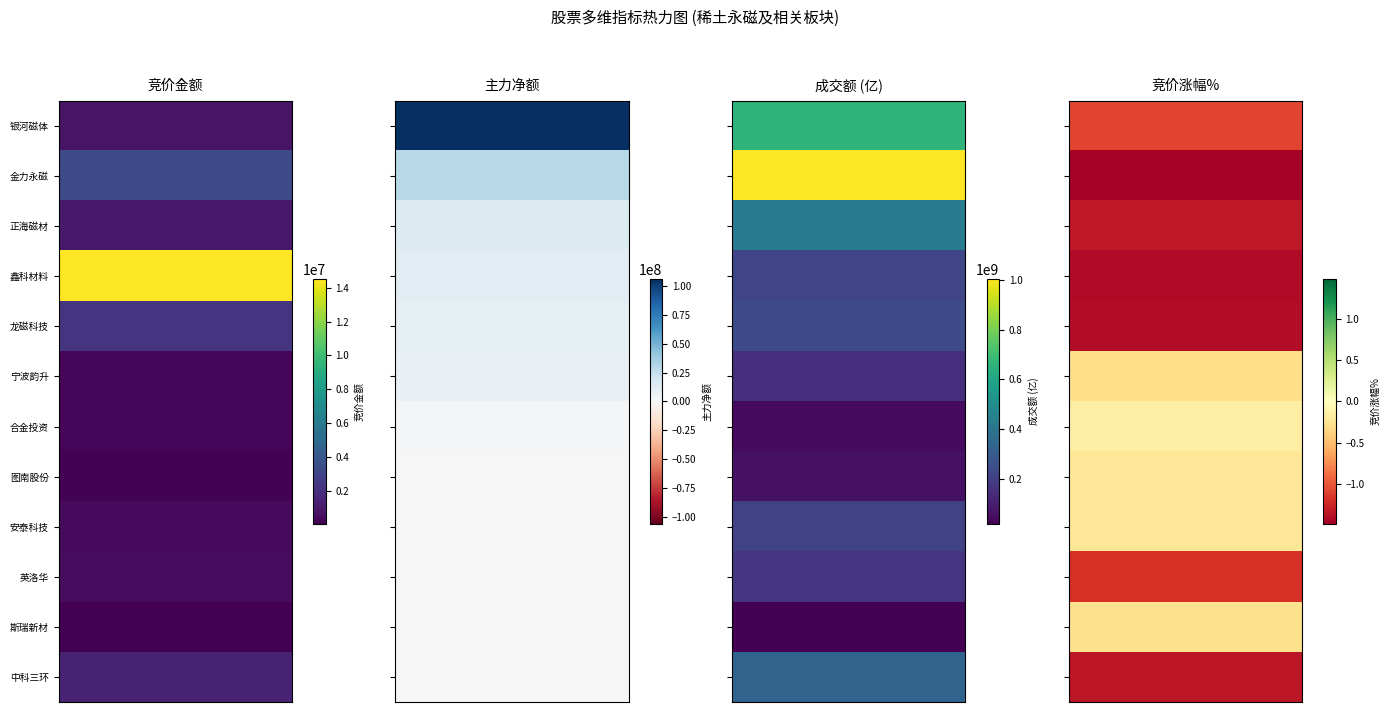

Where is 竞价涨幅 nearest to the value 0?

合金投资